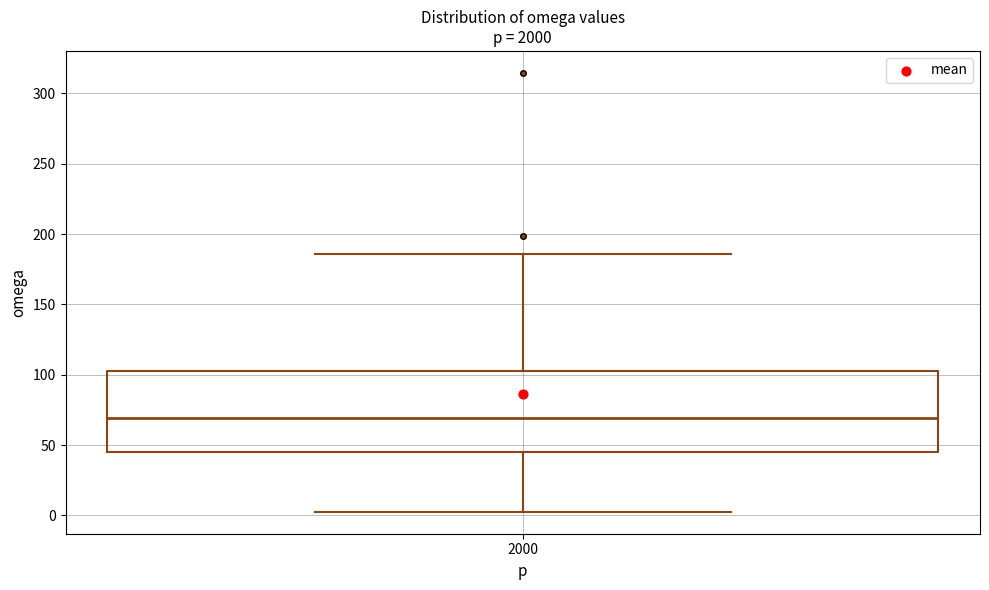

Read this box plot against the y-axis: the position of the median line, the range covered by the box, and the ends of both whiskers. The values are not printed on the chart, so give them approximately, as read against the axis.

median 70, box 45 to 105, whiskers 5 to 185